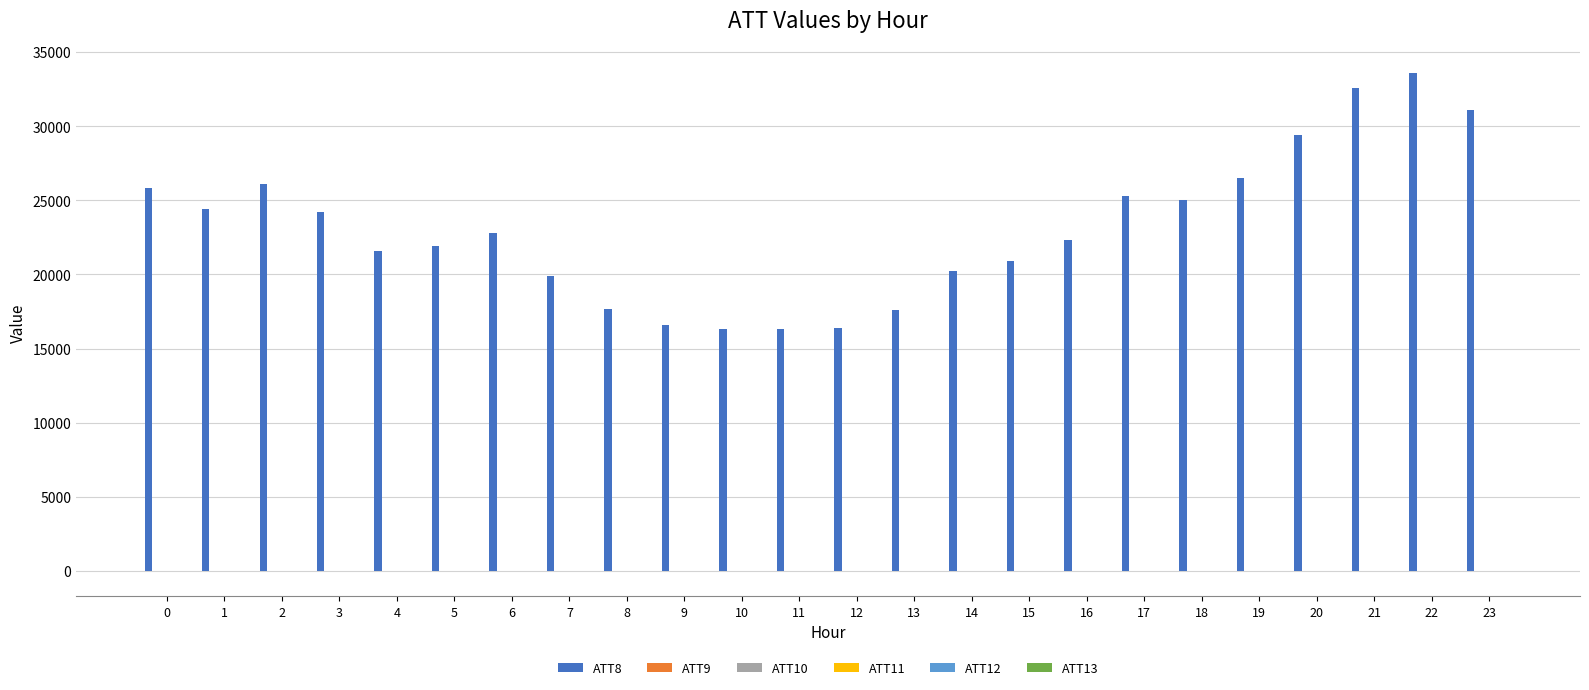

Which label corresponds to the largest value in the chart?

22